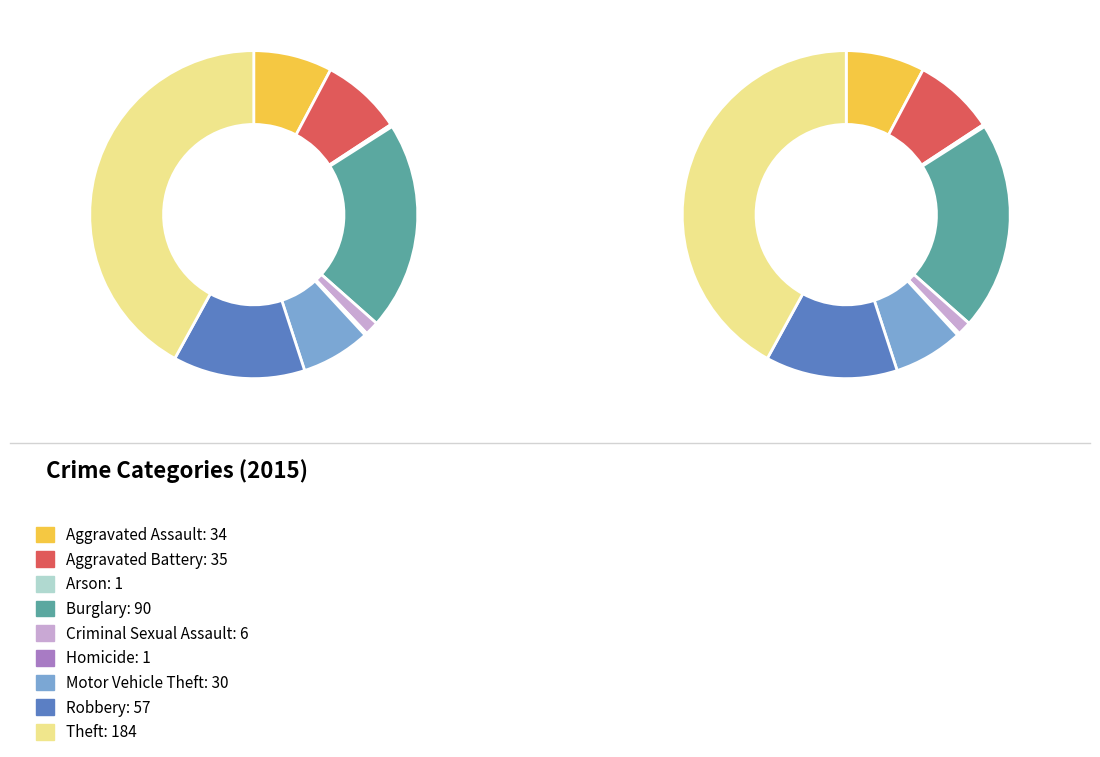

How many segments does this pie chart have?

9